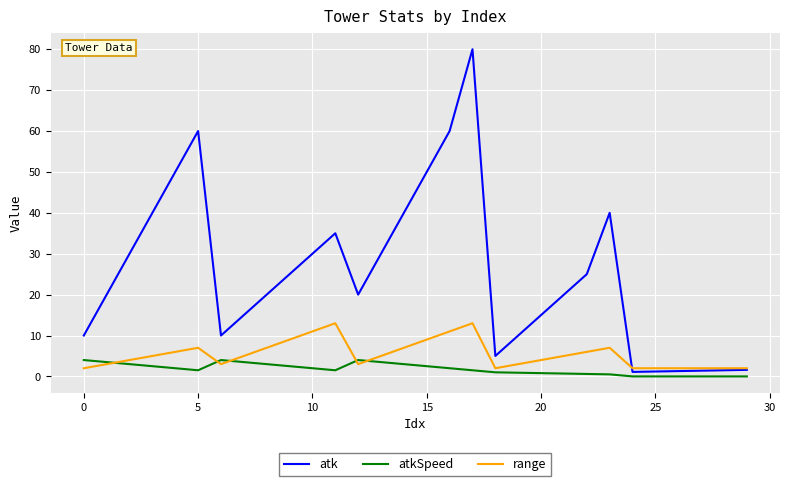

True or false: atkSpeed and range cross at least once.

True